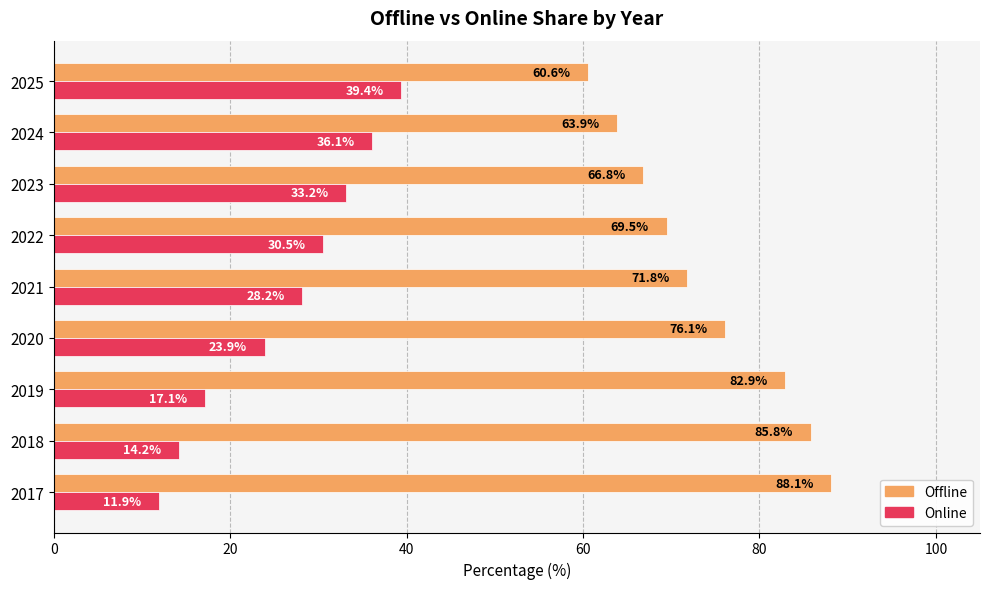

Which category has the lowest value across all series?

2017